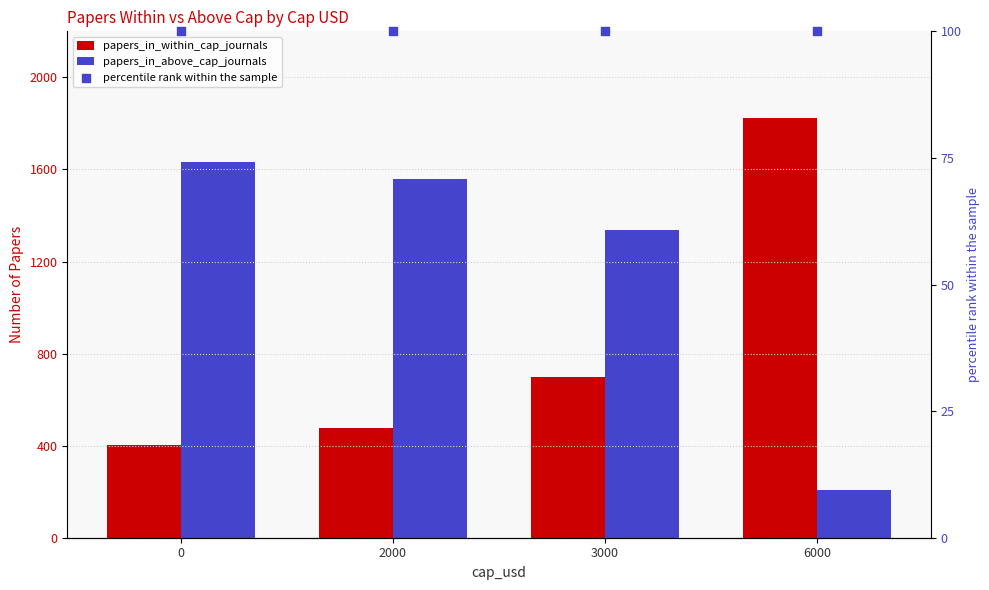

What are all the series names shown in the legend?

papers_in_within_cap_journals, papers_in_above_cap_journals, percentile rank within the sample